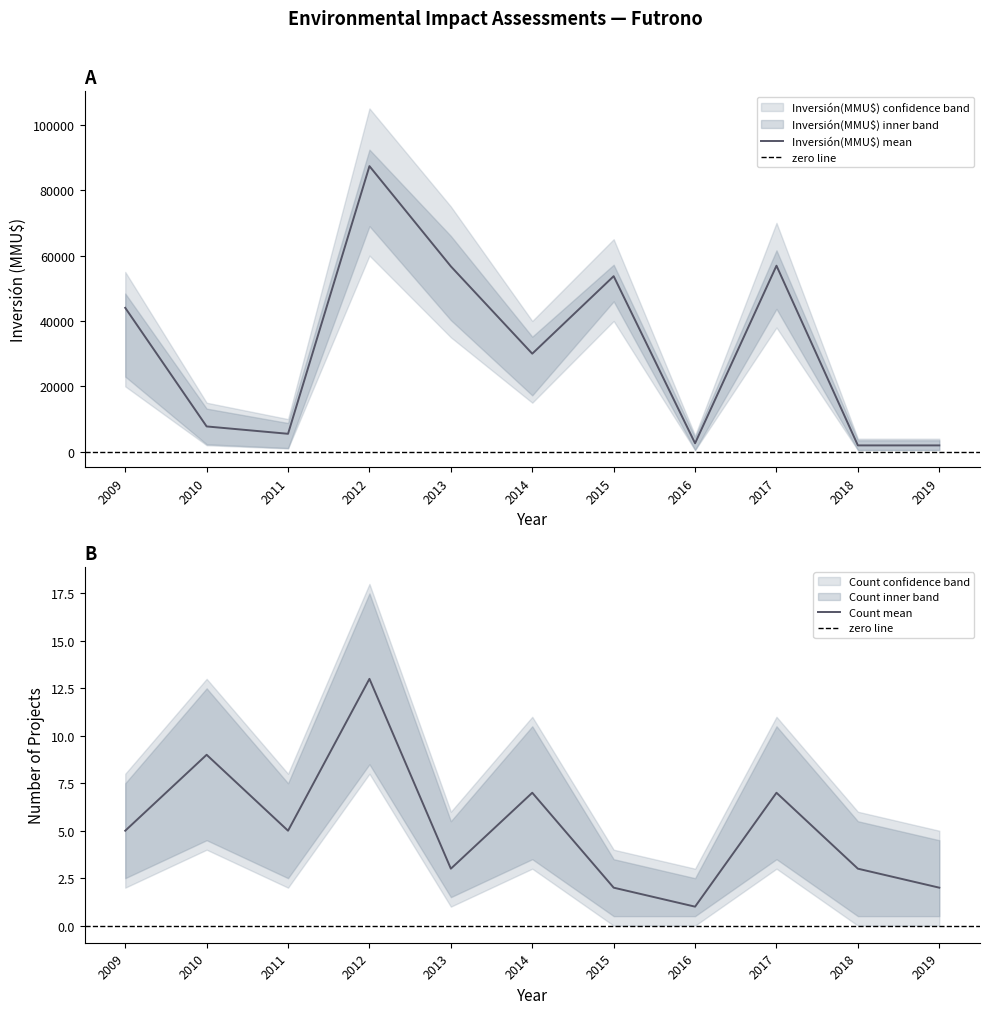

The value of Inversión(MMU$) mean at 2015 is 26151. True or false?

False